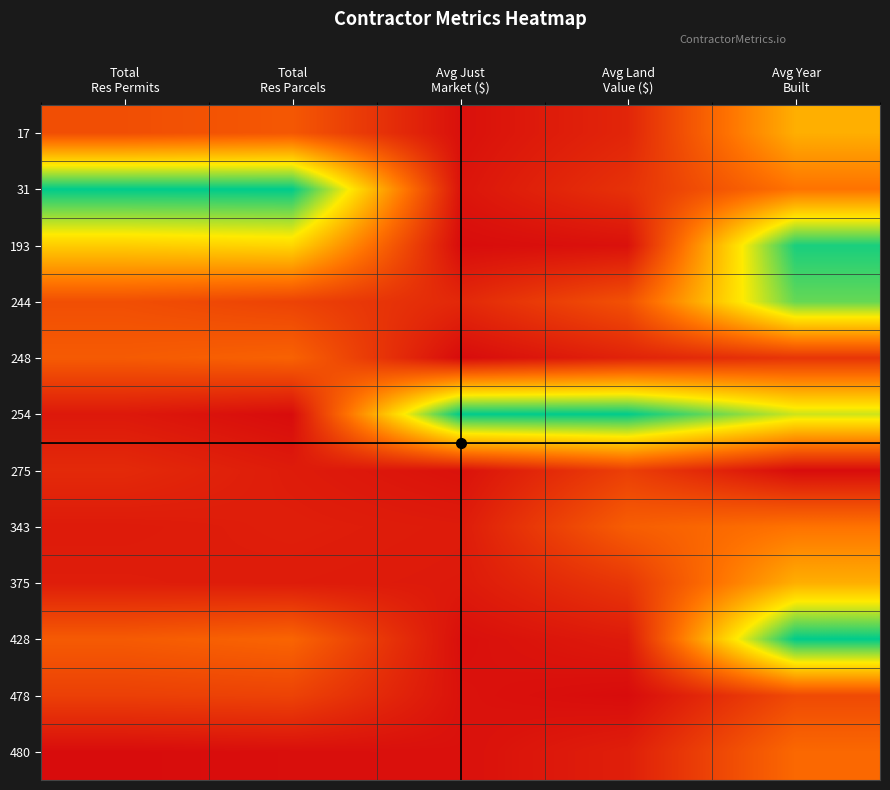

Reading left to right, list all the values displayed in this chart.

17: Total
Res Permits=0.2	Total
Res Parcels=0.2	Avg Just
Market ($)=0.0	Avg Land
Value ($)=0.1	Avg Year
Built=0.5
31: Total
Res Permits=1.0	Total
Res Parcels=1.0	Avg Just
Market ($)=0.0	Avg Land
Value ($)=0.1	Avg Year
Built=0.3
193: Total
Res Permits=0.6	Total
Res Parcels=0.6	Avg Just
Market ($)=0.0	Avg Land
Value ($)=0.0	Avg Year
Built=1.0
244: Total
Res Permits=0.2	Total
Res Parcels=0.2	Avg Just
Market ($)=0.1	Avg Land
Value ($)=0.2	Avg Year
Built=0.9
248: Total
Res Permits=0.3	Total
Res Parcels=0.3	Avg Just
Market ($)=0.0	Avg Land
Value ($)=0.1	Avg Year
Built=0.1
254: Total
Res Permits=0.0	Total
Res Parcels=0.0	Avg Just
Market ($)=1.0	Avg Land
Value ($)=1.0	Avg Year
Built=0.7
275: Total
Res Permits=0.1	Total
Res Parcels=0.1	Avg Just
Market ($)=0.0	Avg Land
Value ($)=0.2	Avg Year
Built=0.0
343: Total
Res Permits=0.0	Total
Res Parcels=0.1	Avg Just
Market ($)=0.0	Avg Land
Value ($)=0.3	Avg Year
Built=0.3
375: Total
Res Permits=0.1	Total
Res Parcels=0.1	Avg Just
Market ($)=0.0	Avg Land
Value ($)=0.1	Avg Year
Built=0.5
428: Total
Res Permits=0.3	Total
Res Parcels=0.3	Avg Just
Market ($)=0.0	Avg Land
Value ($)=0.0	Avg Year
Built=1.0
478: Total
Res Permits=0.2	Total
Res Parcels=0.2	Avg Just
Market ($)=0.0	Avg Land
Value ($)=0.0	Avg Year
Built=0.2
480: Total
Res Permits=0.0	Total
Res Parcels=0.0	Avg Just
Market ($)=0.0	Avg Land
Value ($)=0.1	Avg Year
Built=0.3